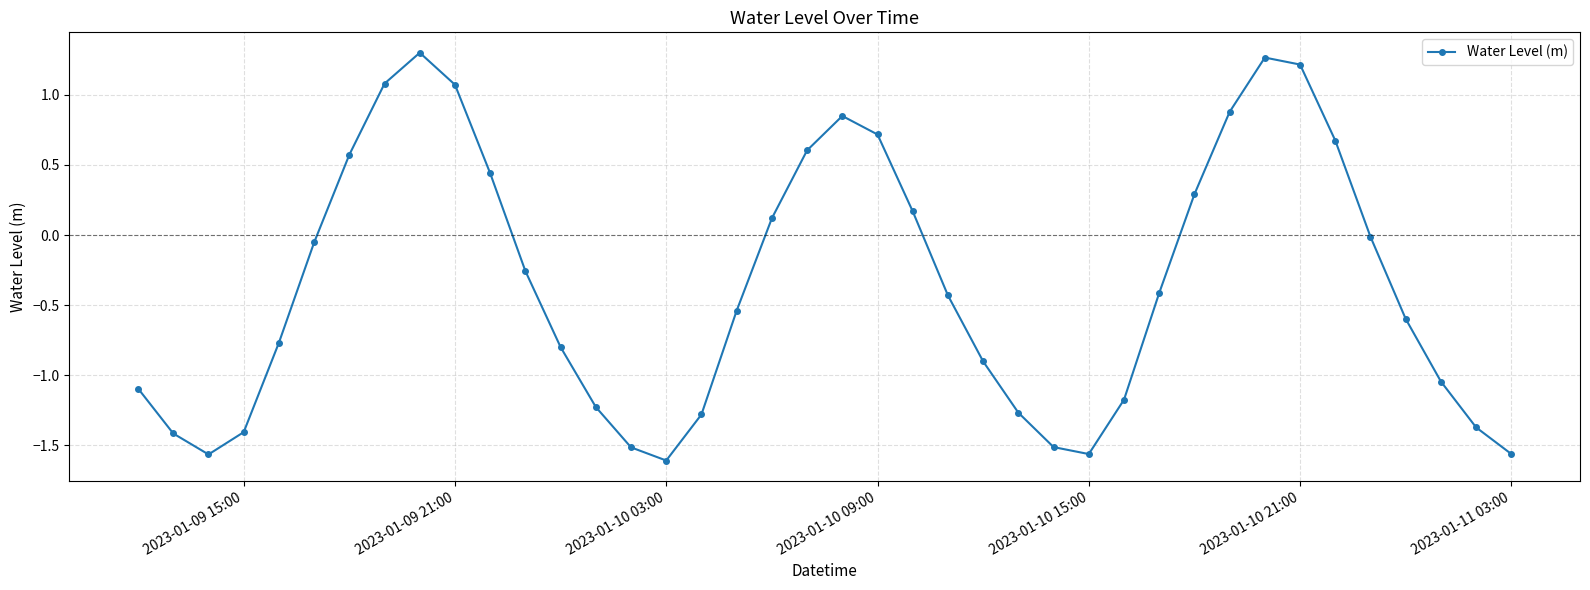

What is the difference between the second highest and minimum values?

2.9